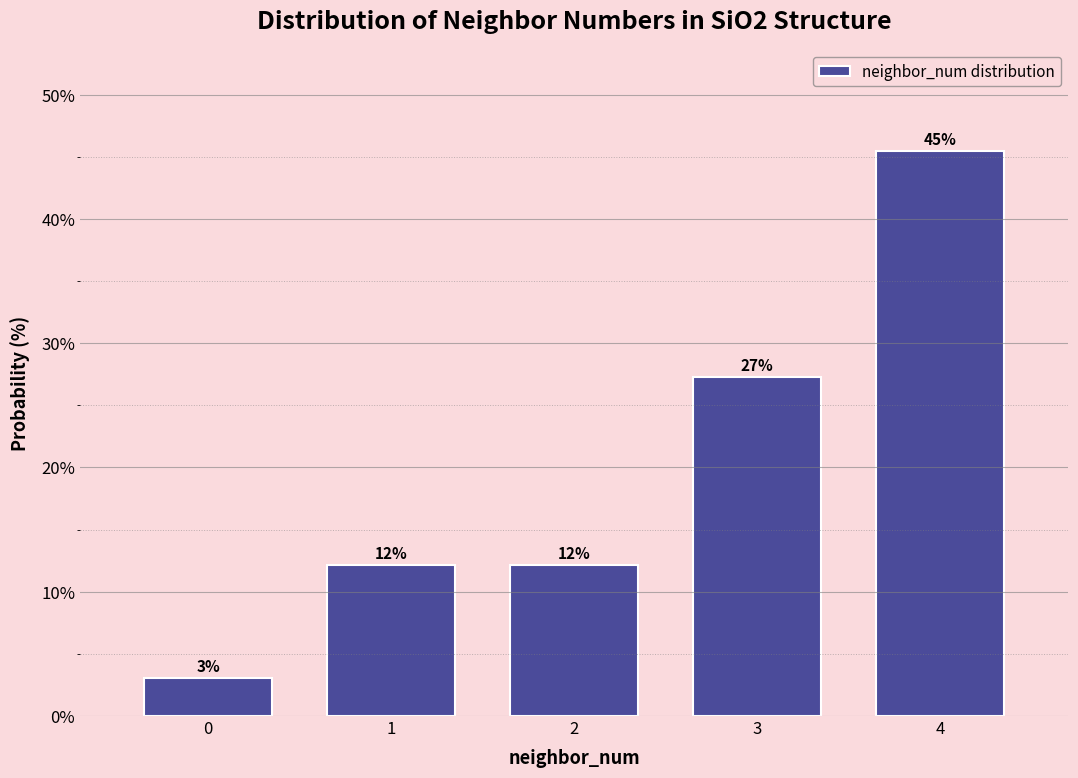

How many bars are there in total?

5